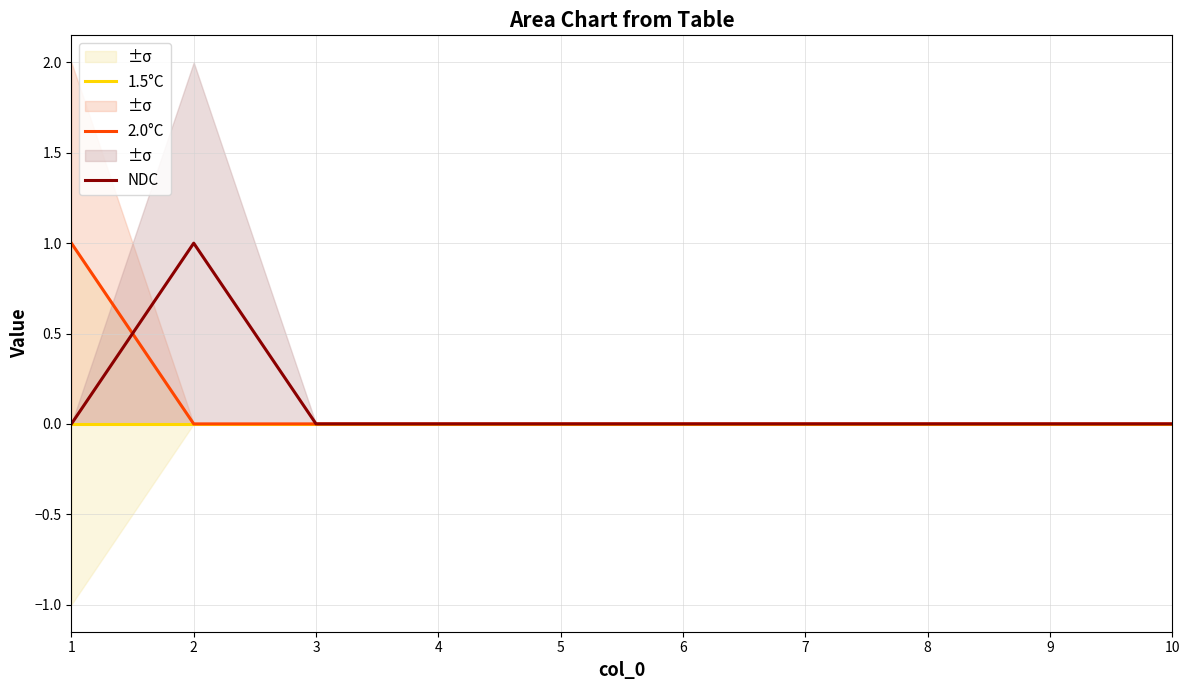

How many lines are shown in the chart?

3